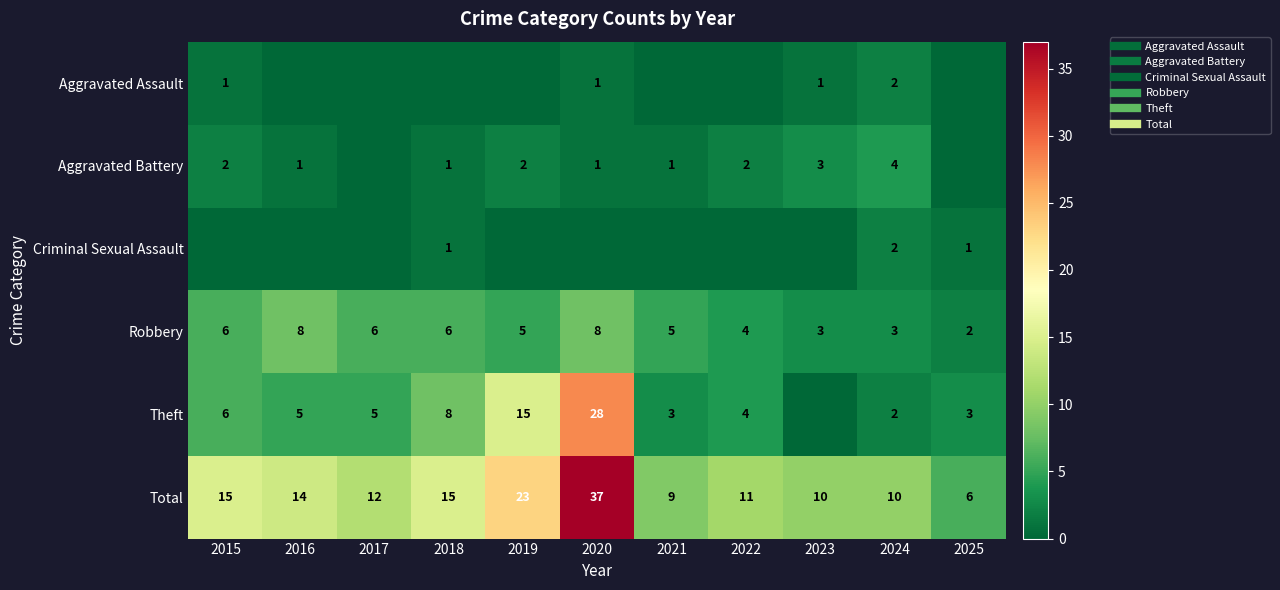

What is the total value across all series at 2019?

45